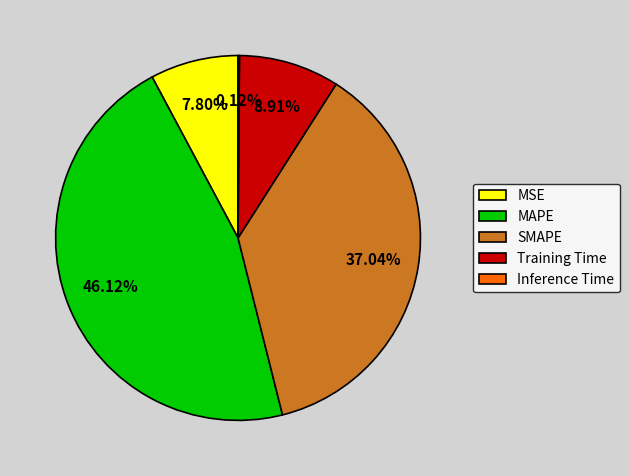

Is there a majority slice in this chart?

No